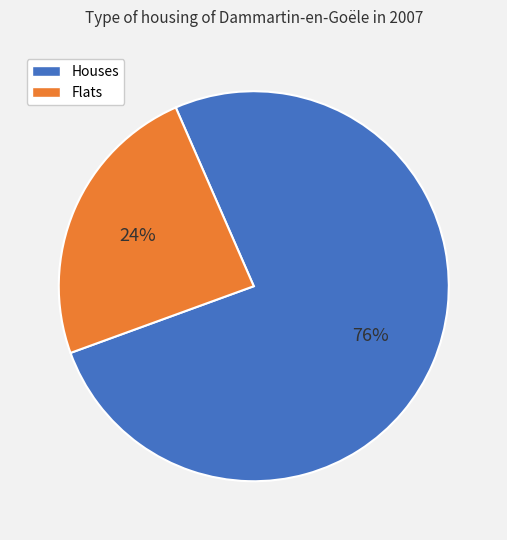

Is there any slice that represents more than half of the pie?

Yes